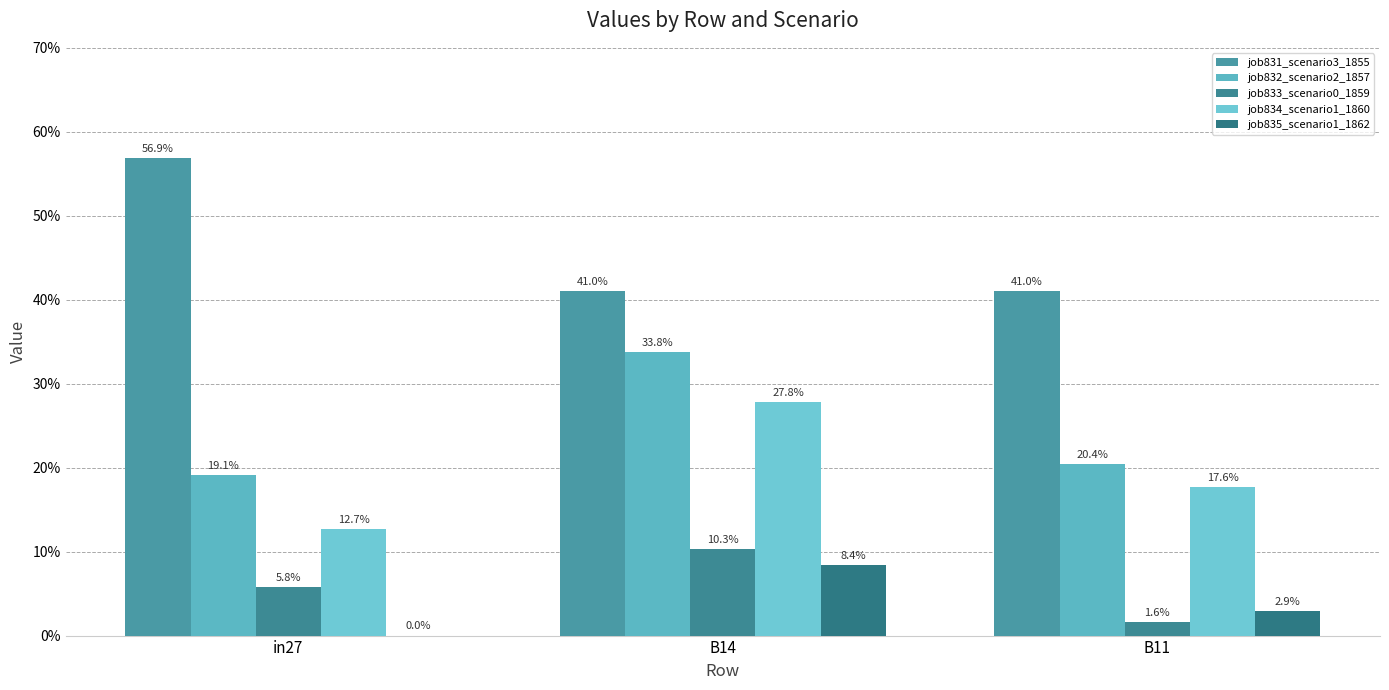

What is the sum of all job833_scenario0_1859 values?

0.2